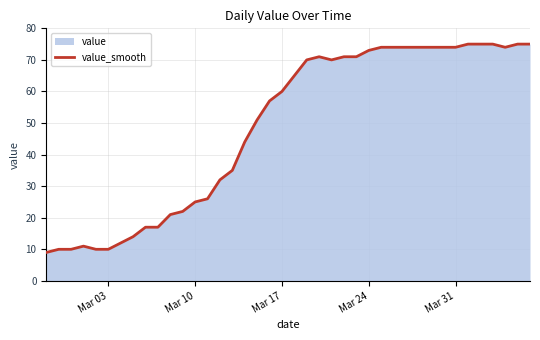

What is the smallest value displayed?

9